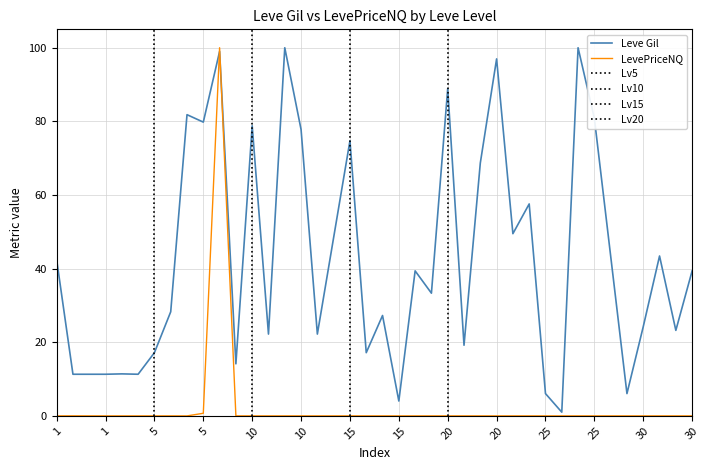

Which series has the largest total across all categories?

Leve Gil